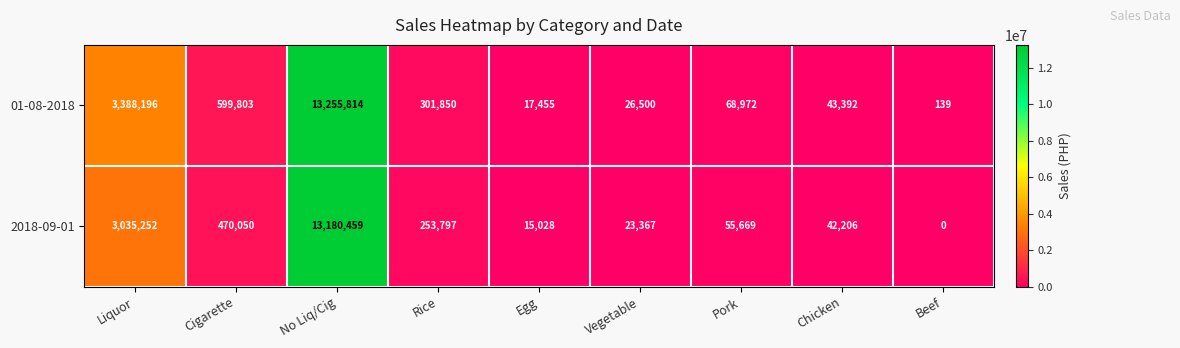

List the series in order of their peak value, lowest first.

2018-09-01, 01-08-2018